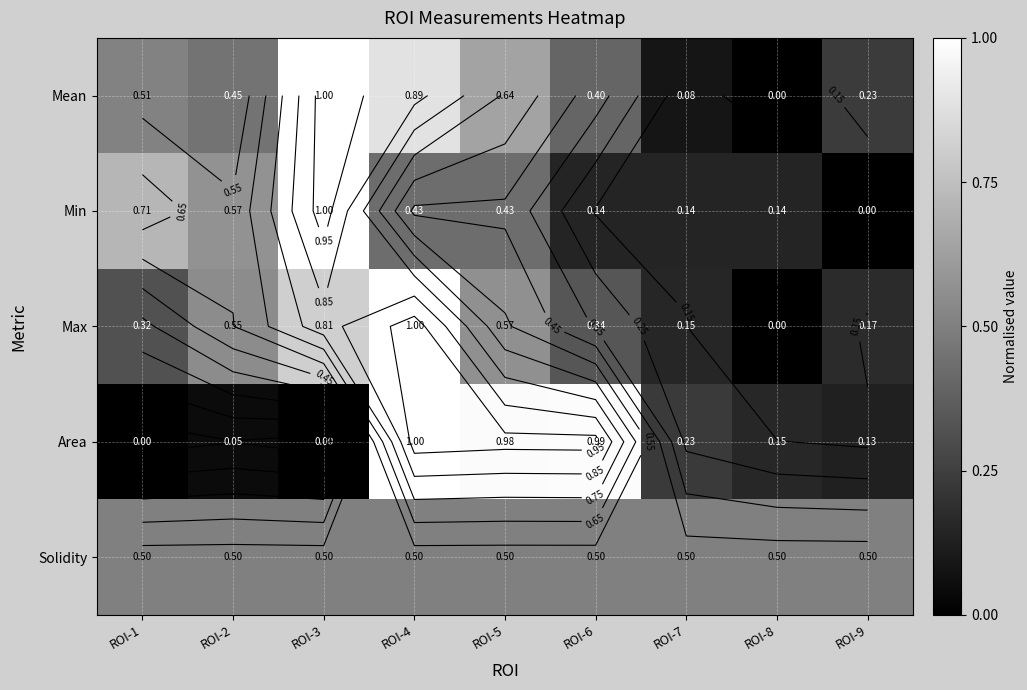

How many categories are shown in the chart?

9